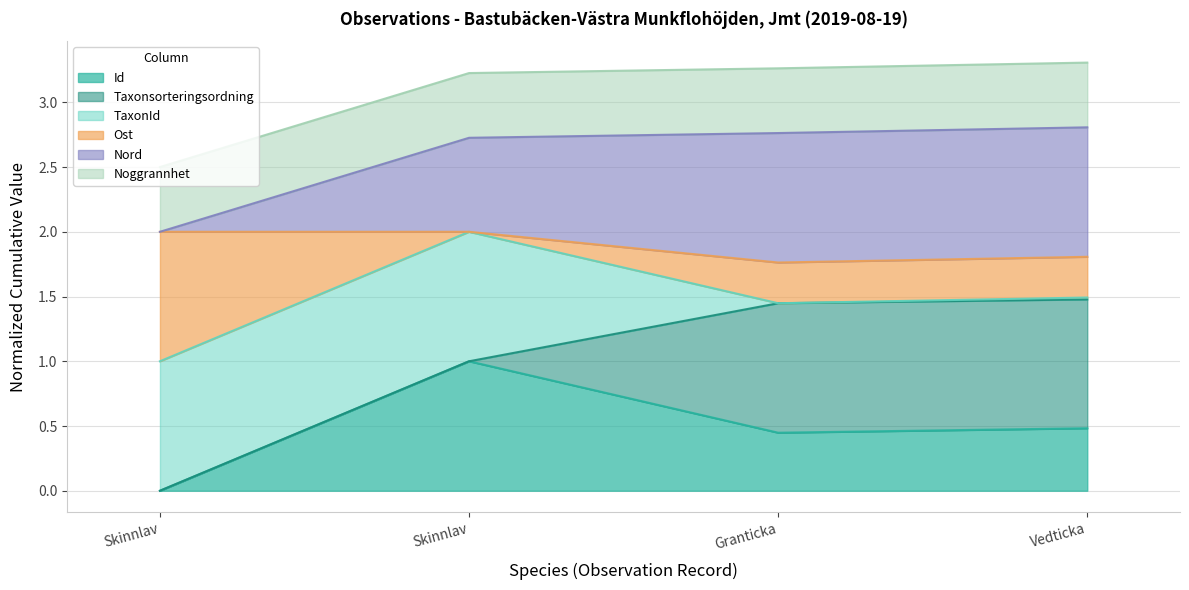

Rank the series at Skinnlav from lowest to highest value.

Id, Nord, Taxonsorteringsordning